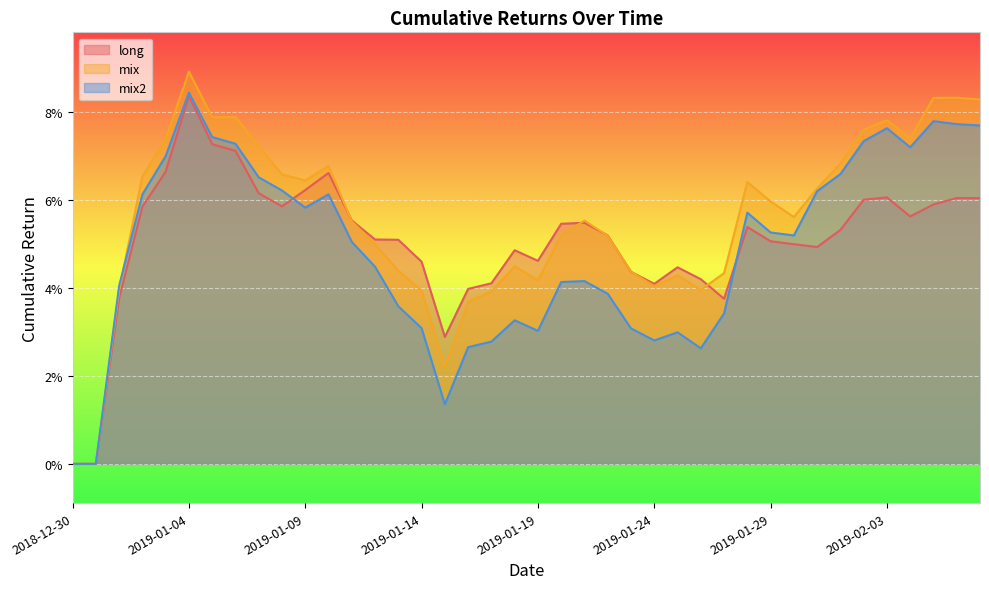

In mix, how many points are higher than both neighbors (excluding endpoints)?

9